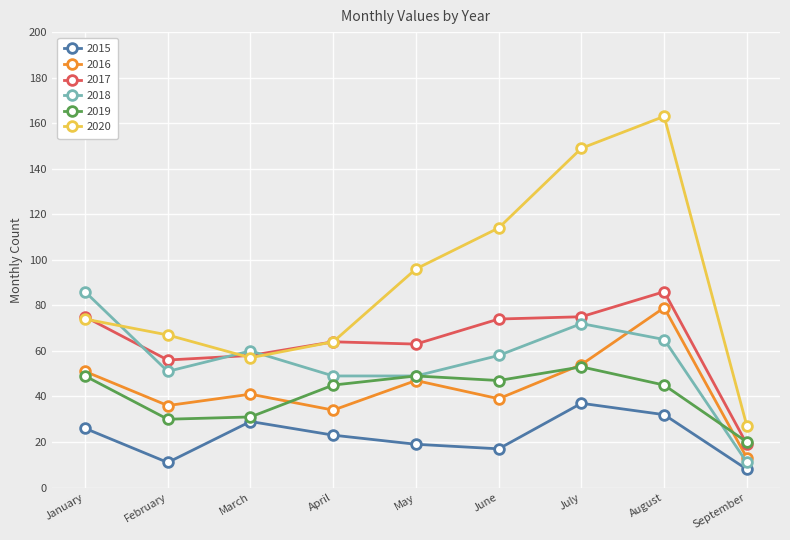

Where does the 2017 series first go above 64?

January